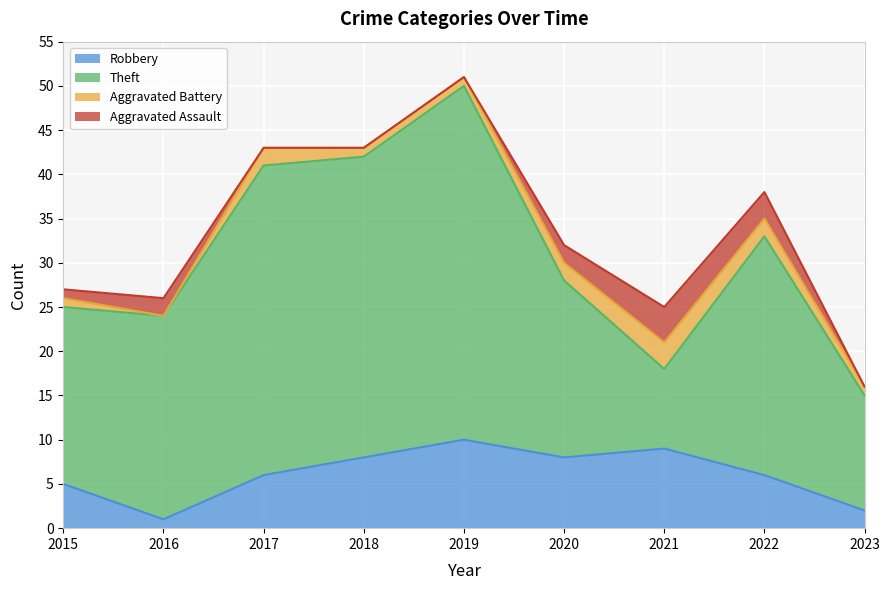

Between 2020 and 2018, which is larger?

2020